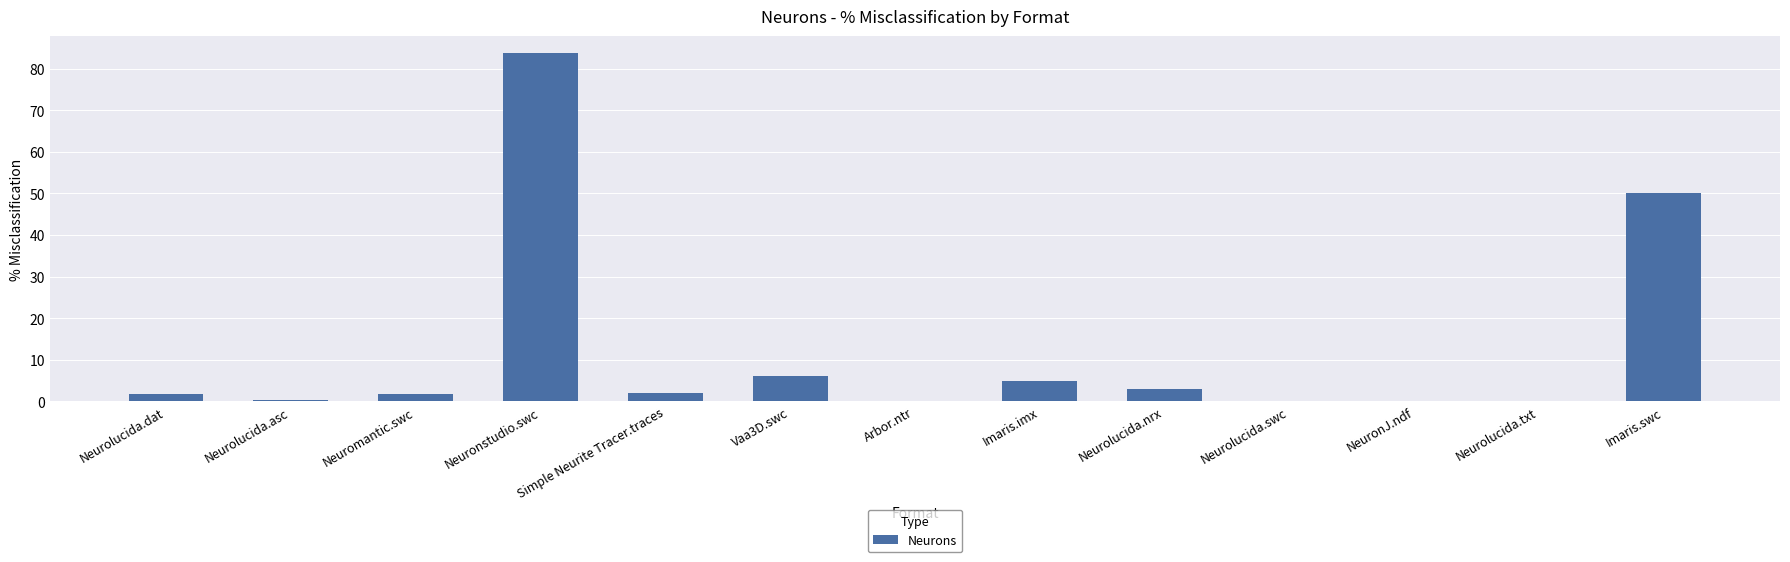

Is it true that the value at Imaris.imx is 8.1?

False